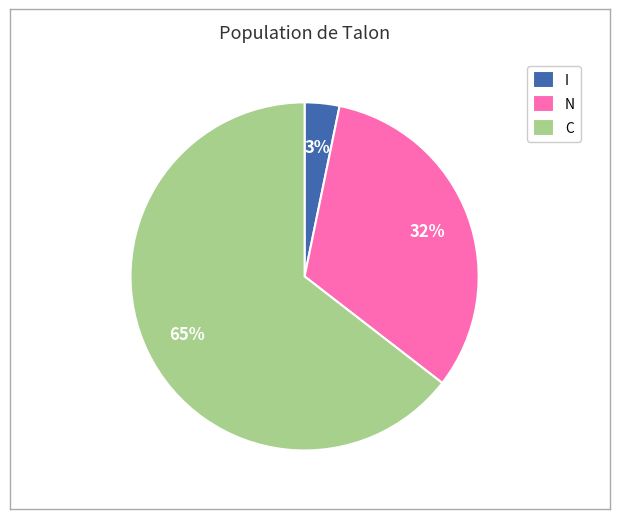

To the nearest percent, what is the combined percentage of I and C?

68%